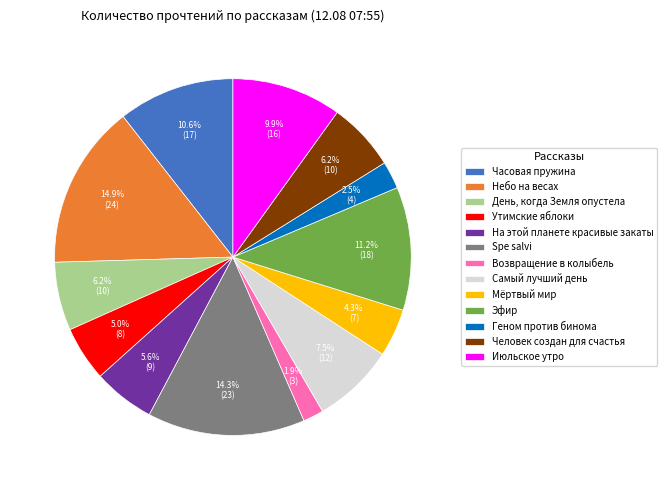

Between Геном против бинома and Часовая пружина, which is larger?

Часовая пружина